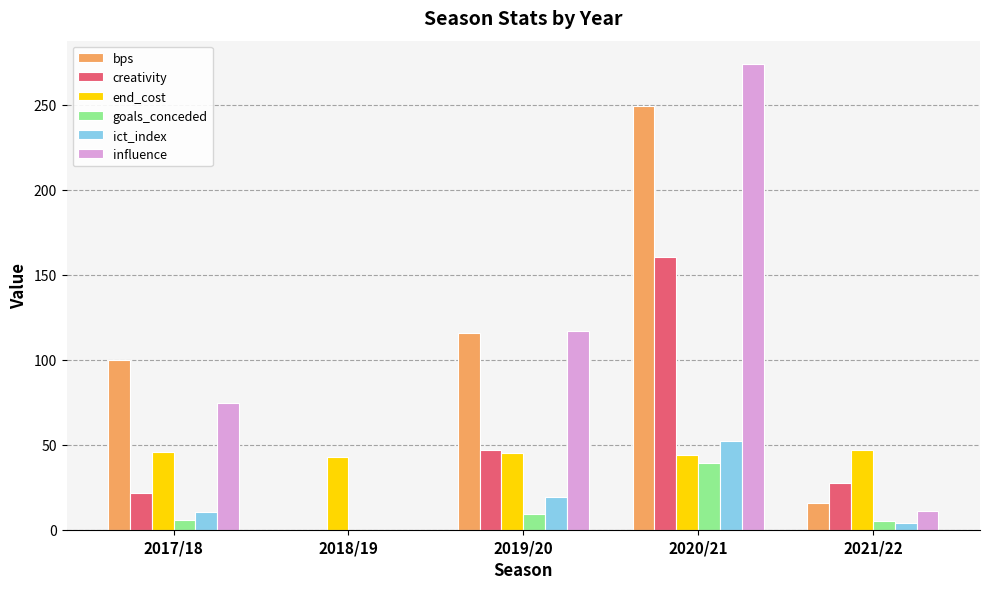

What are all the series names shown in the legend?

bps, creativity, end_cost, goals_conceded, ict_index, influence